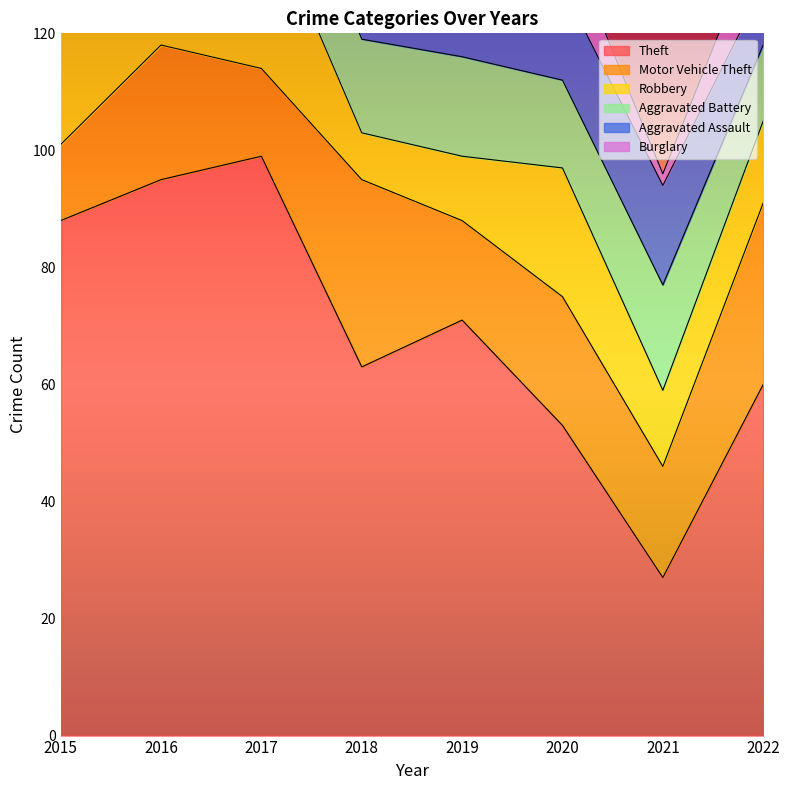

At which label is Theft closest to 63?

2018